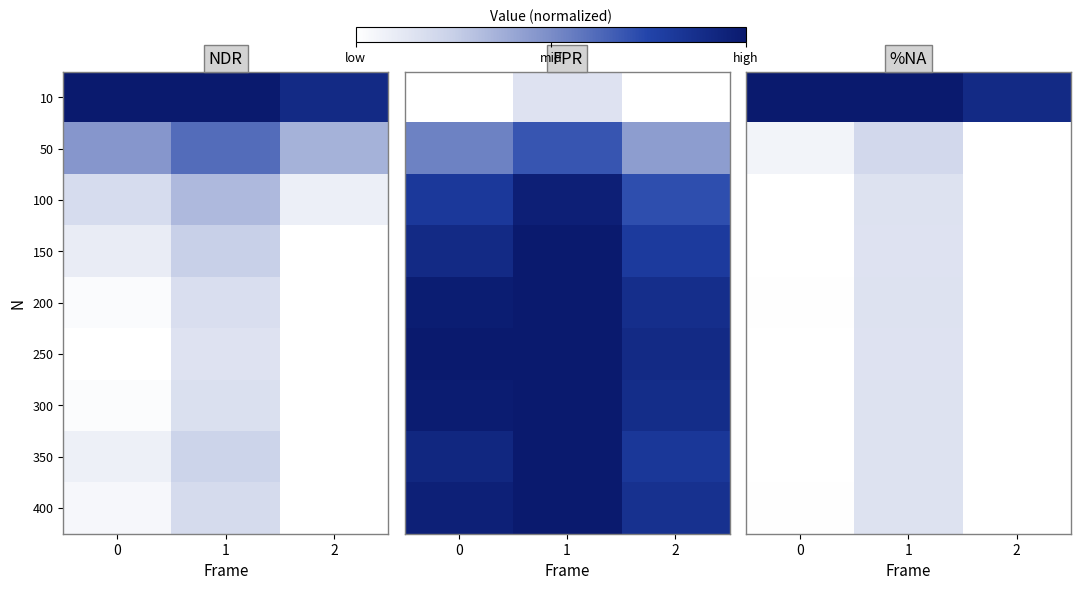

Which category has the lowest value in the 200 series?

2